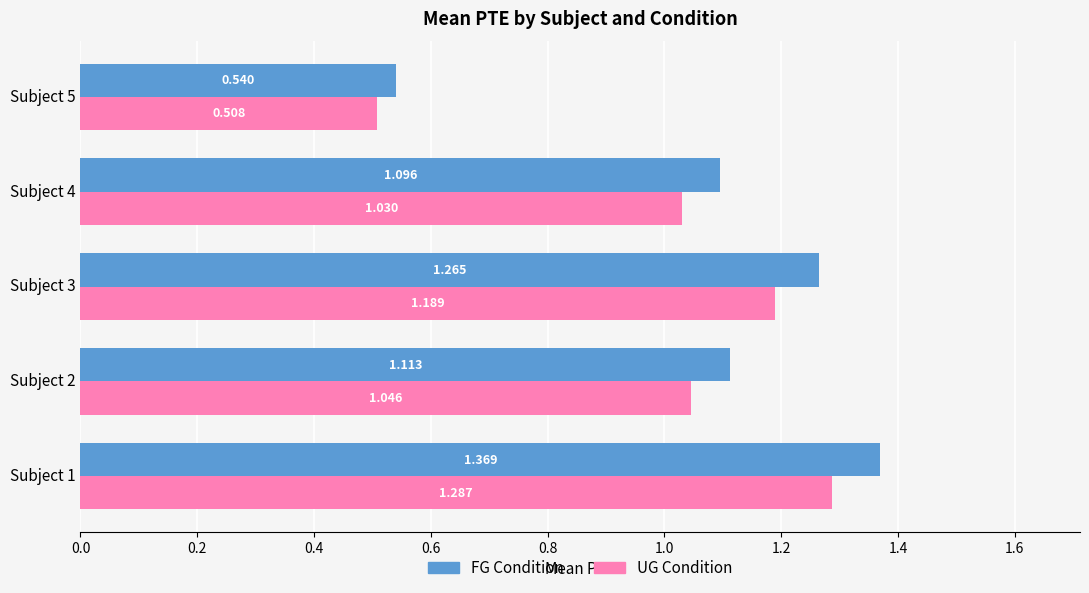

Which series has the largest total across all categories?

FG Condition